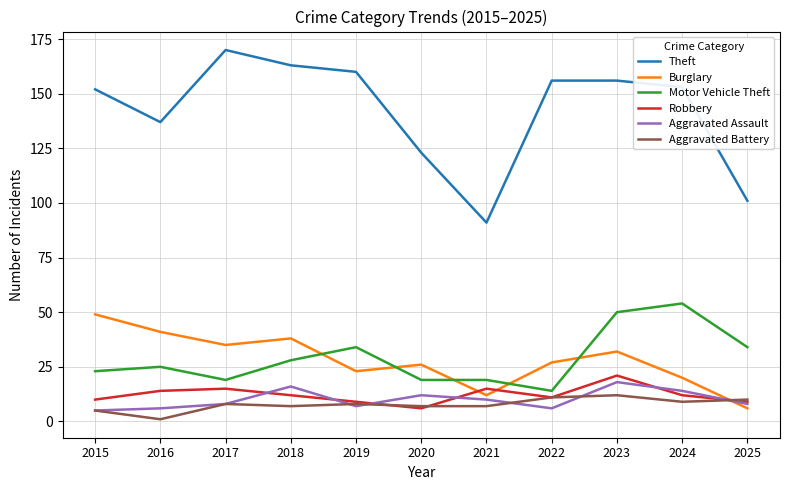

At which category is the sum across all series the highest?

2023